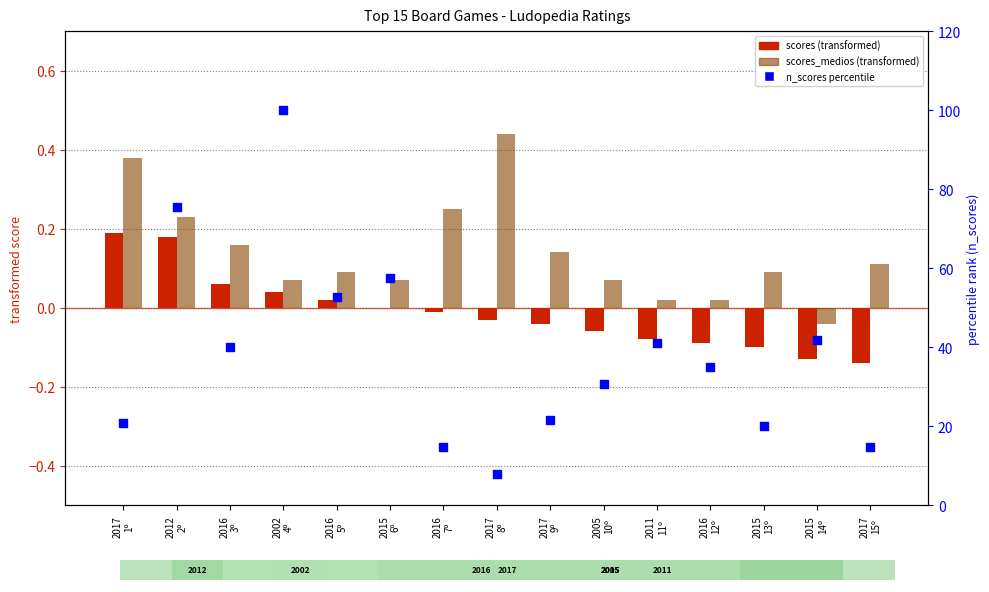

Which series has the widest spread of Y values?

n_scores (percentile)